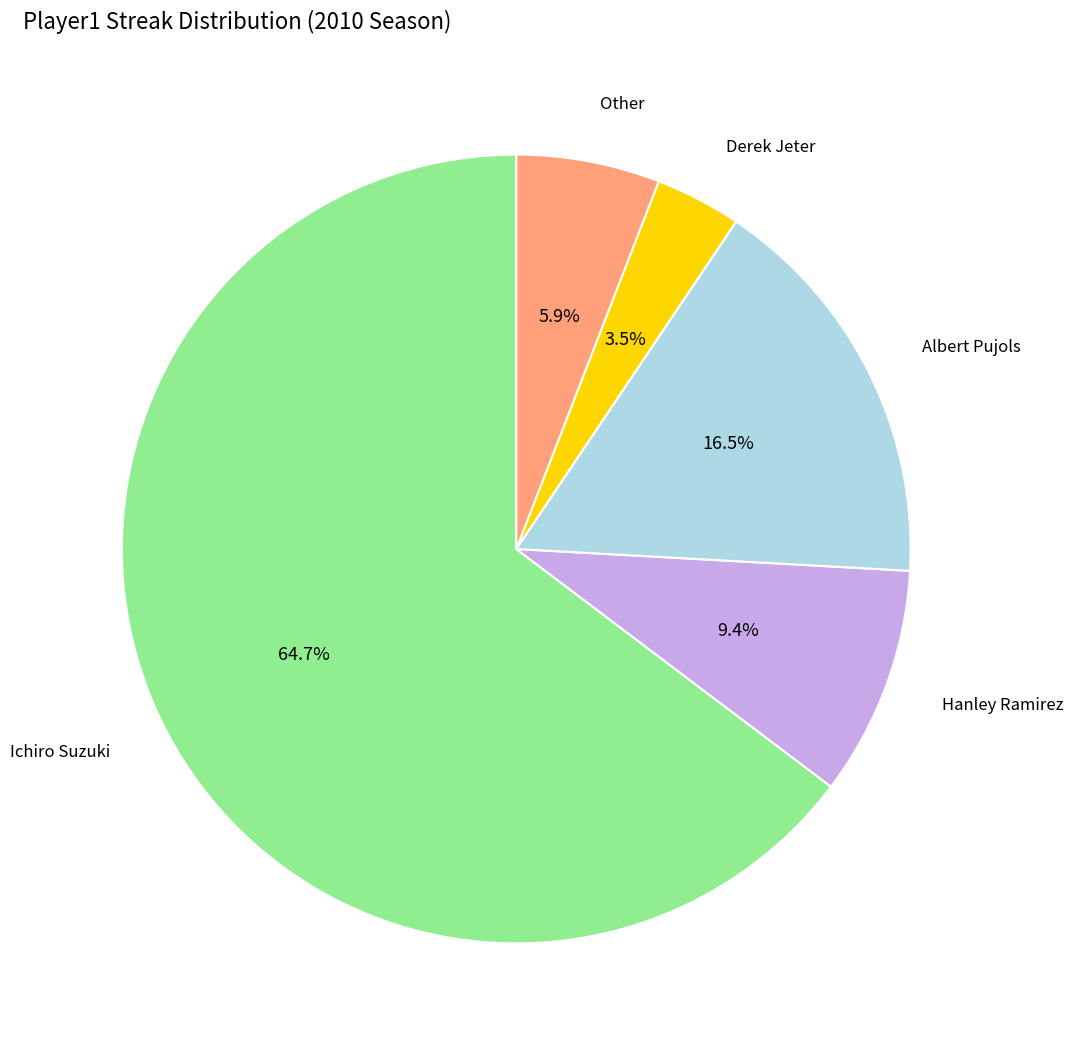

Is there any slice that represents more than half of the pie?

Yes